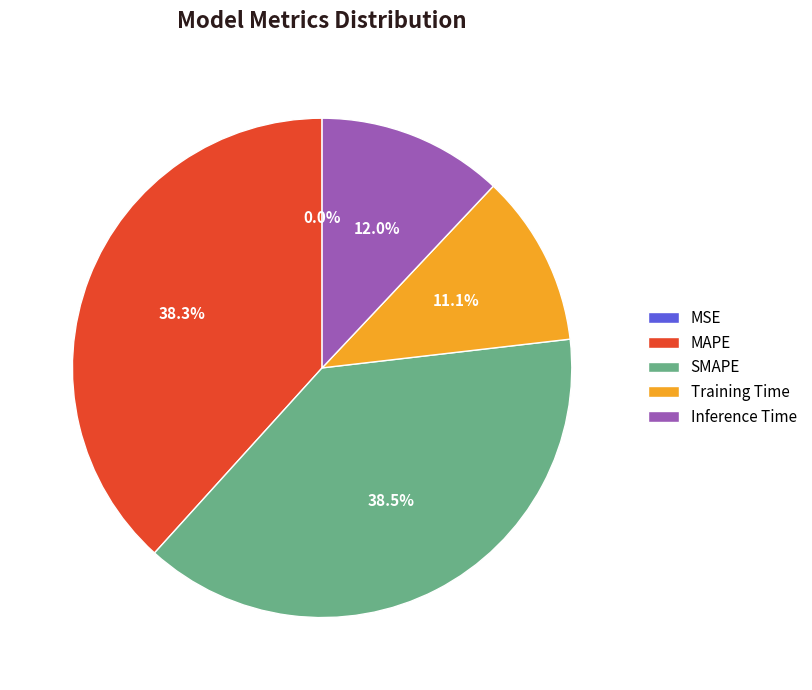

Between Training Time and SMAPE, which is larger?

SMAPE